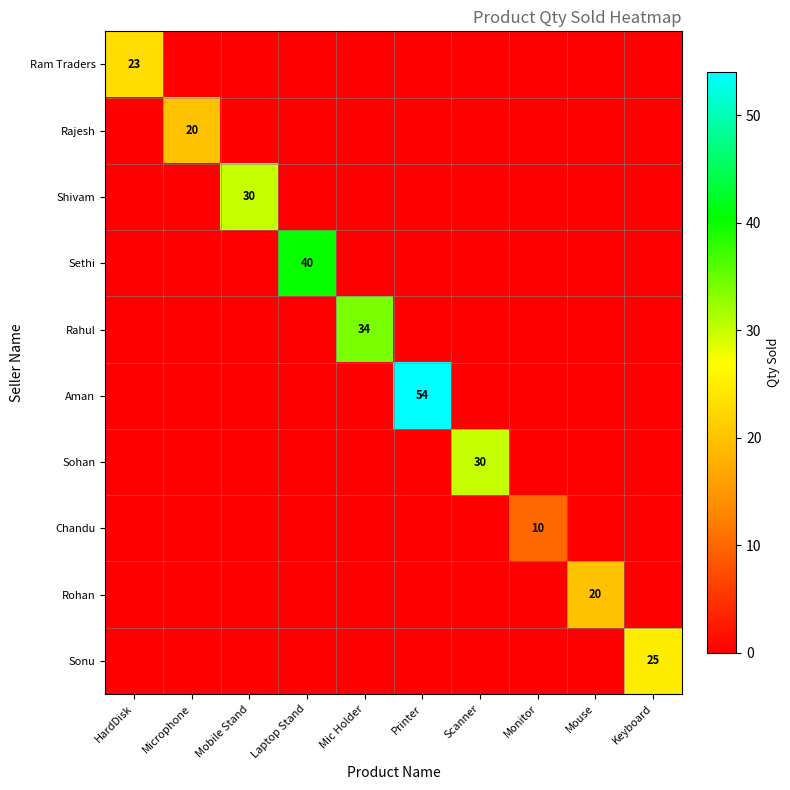

What is the difference between the highest and lowest values at Mobile Stand?

30